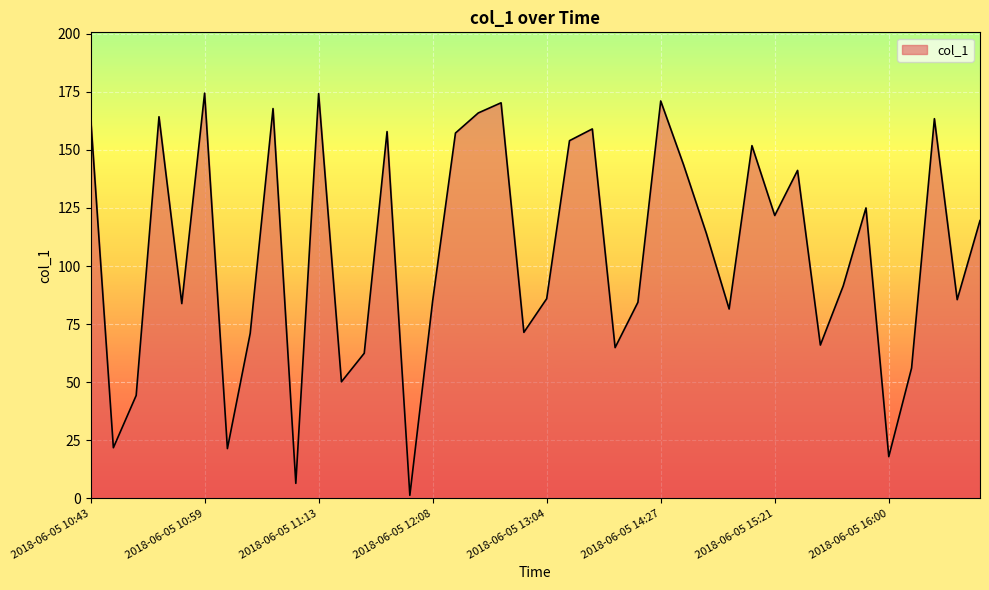

What is the greatest value displayed?

174.4